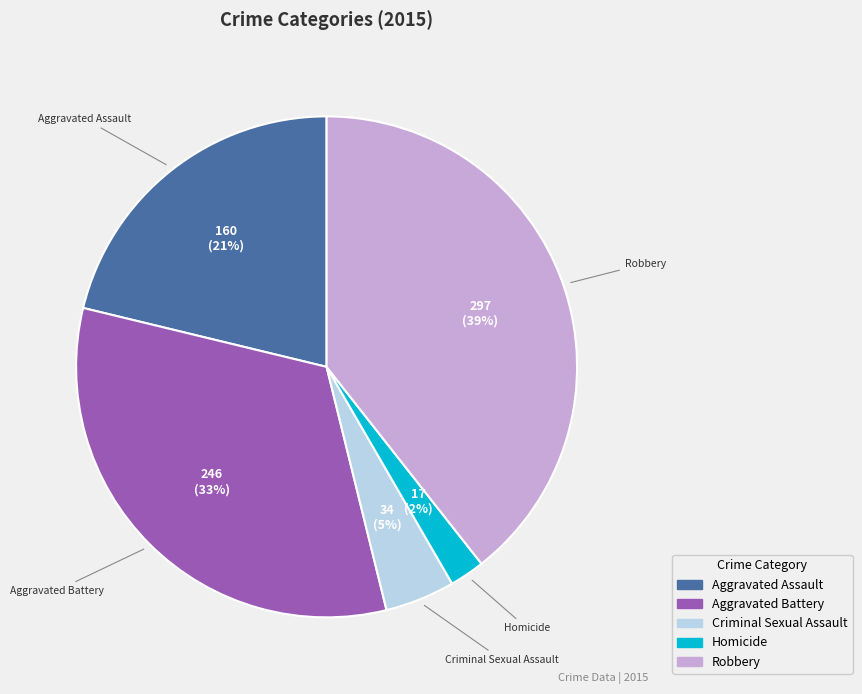

What is the largest slice in the pie chart?

Robbery